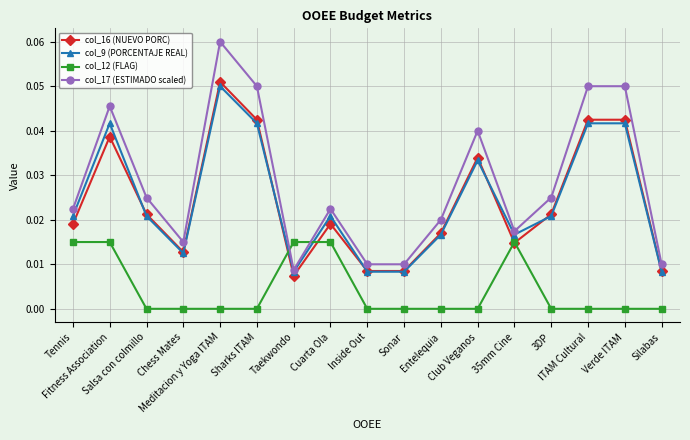

How many col_9 (PORCENTAJE REAL) values are between 0 and 1?

17